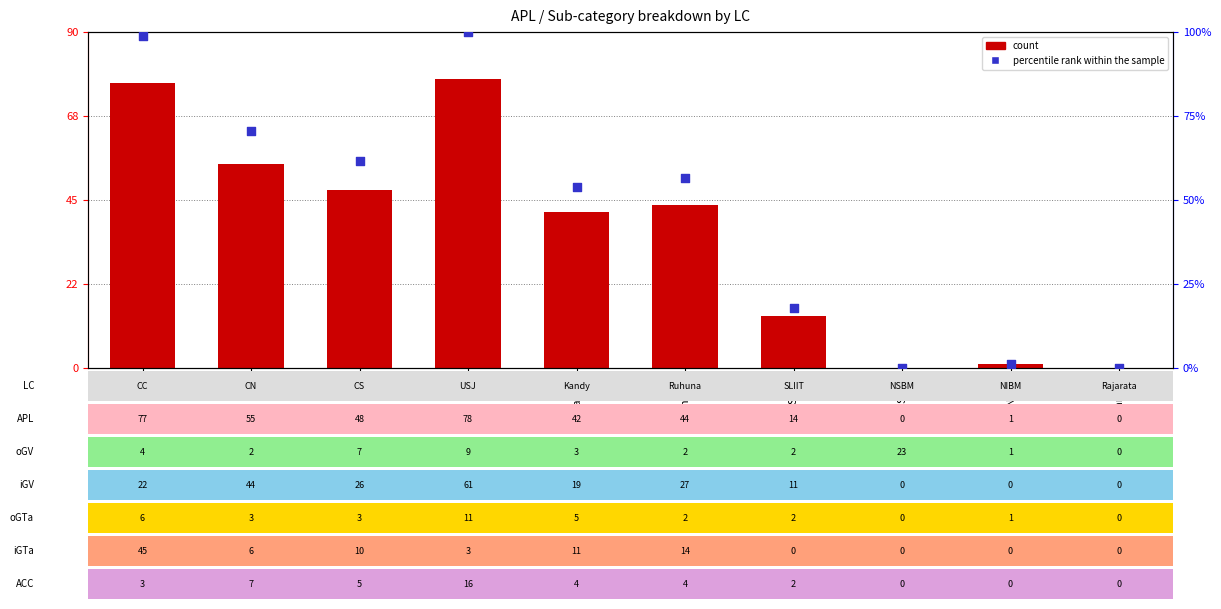

At which category is the sum across all series the highest?

USJ